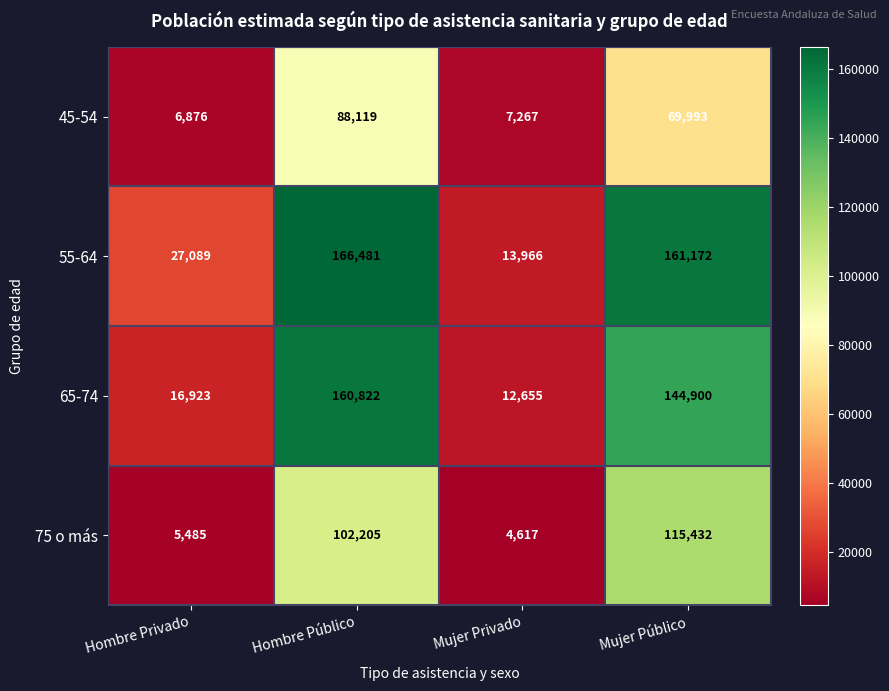

Which series changed the most between Hombre Privado and Hombre Público?

65-74